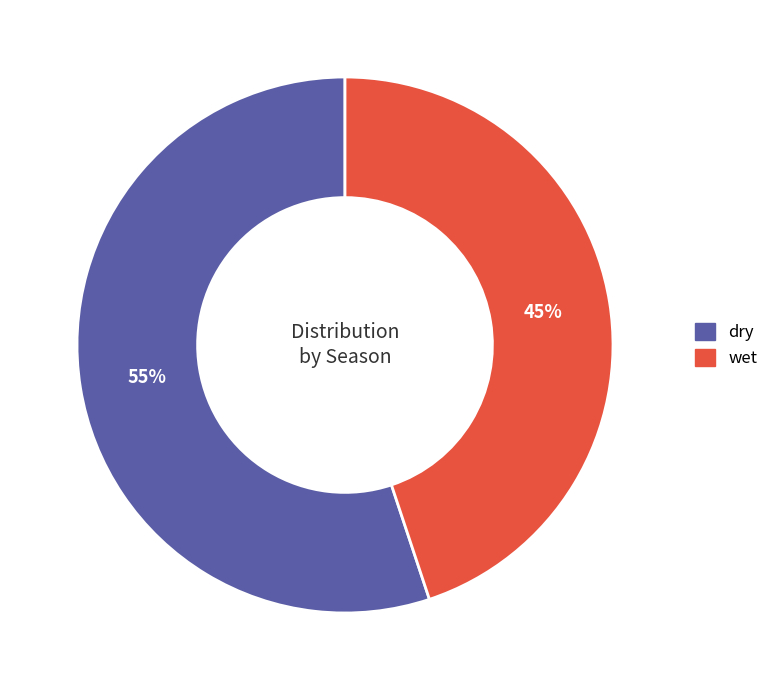

To the nearest percent, what is the difference between the largest and smallest slice percentages?

10%